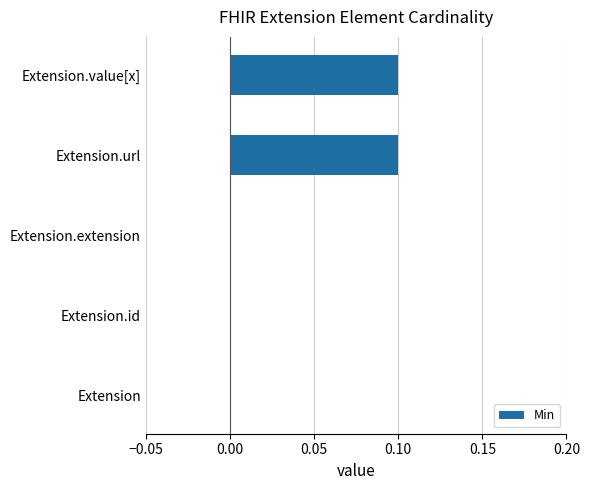

Which has a higher value, Extension.url or Extension?

Extension.url